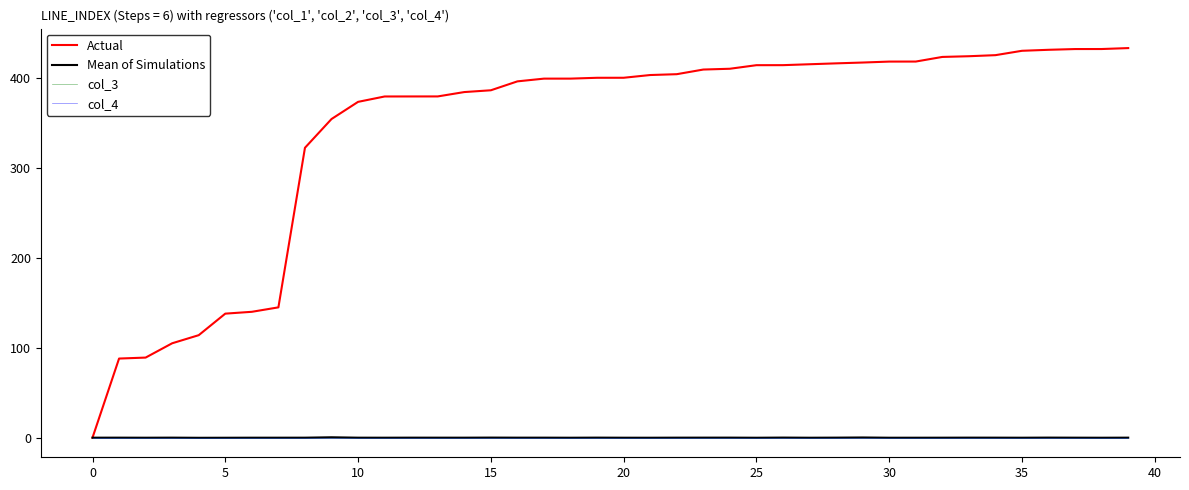

True or false: Mean of Simulations and col_4 intersect in this chart.

True